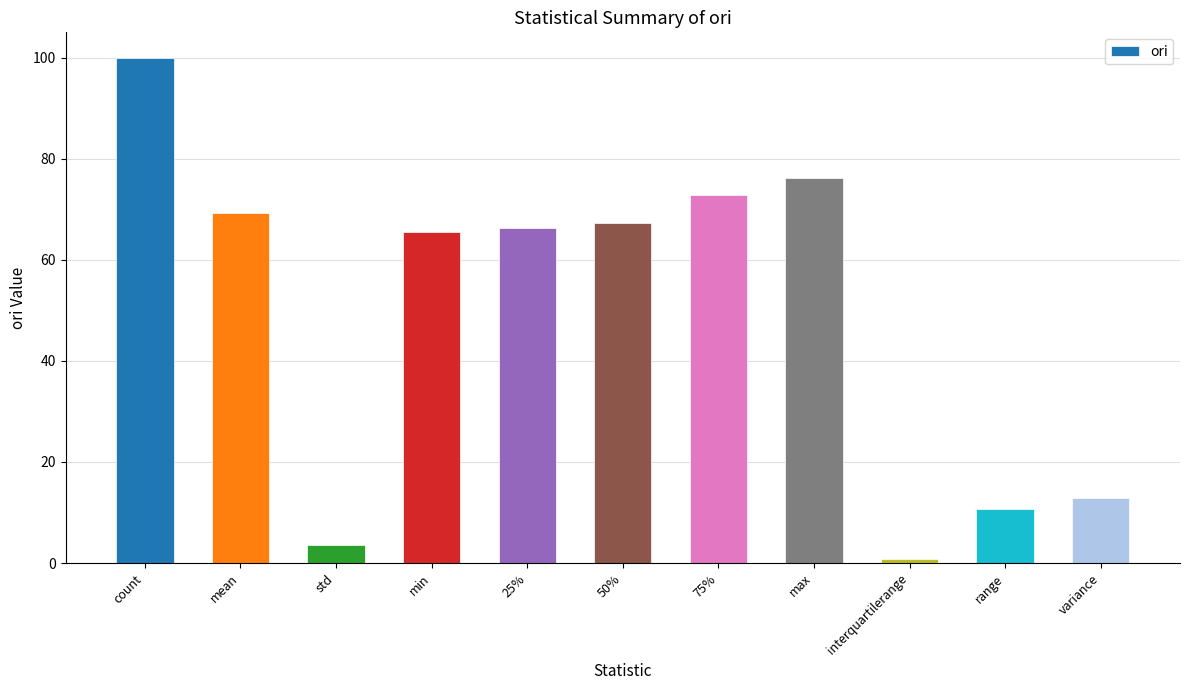

How many bars are there in total?

11